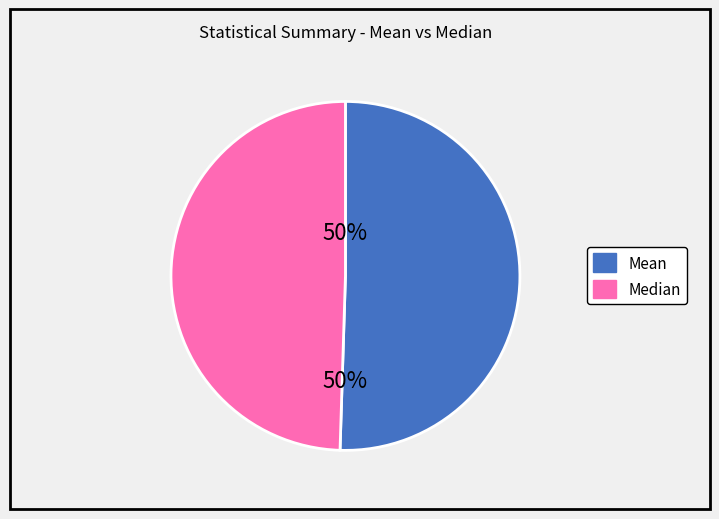

Count the number of slices in the pie.

2